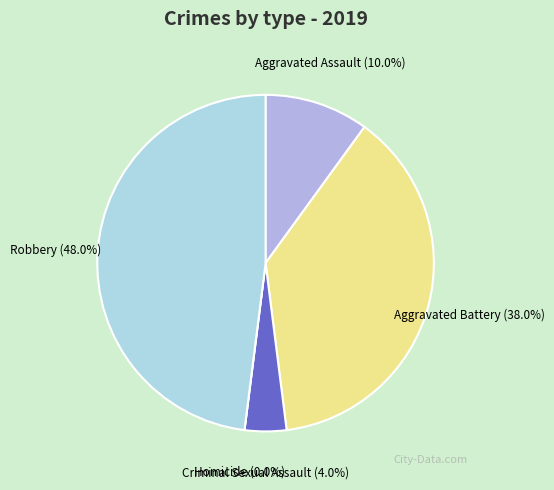

Which has a higher value, Aggravated Assault or Aggravated Battery?

Aggravated Battery